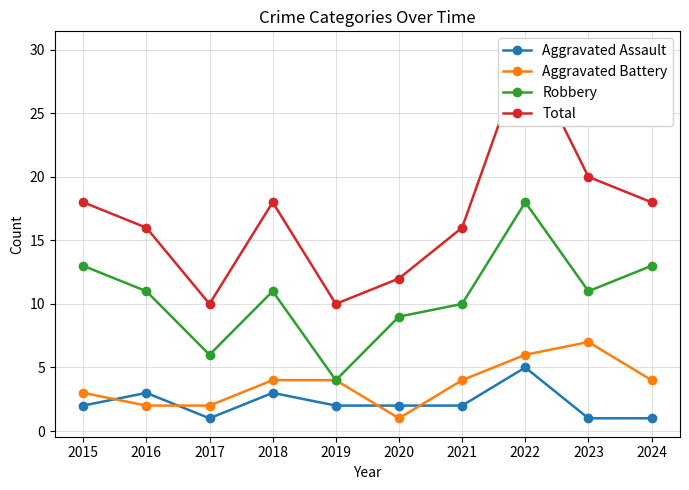

At which category does the chart reach its minimum across all series?

2017